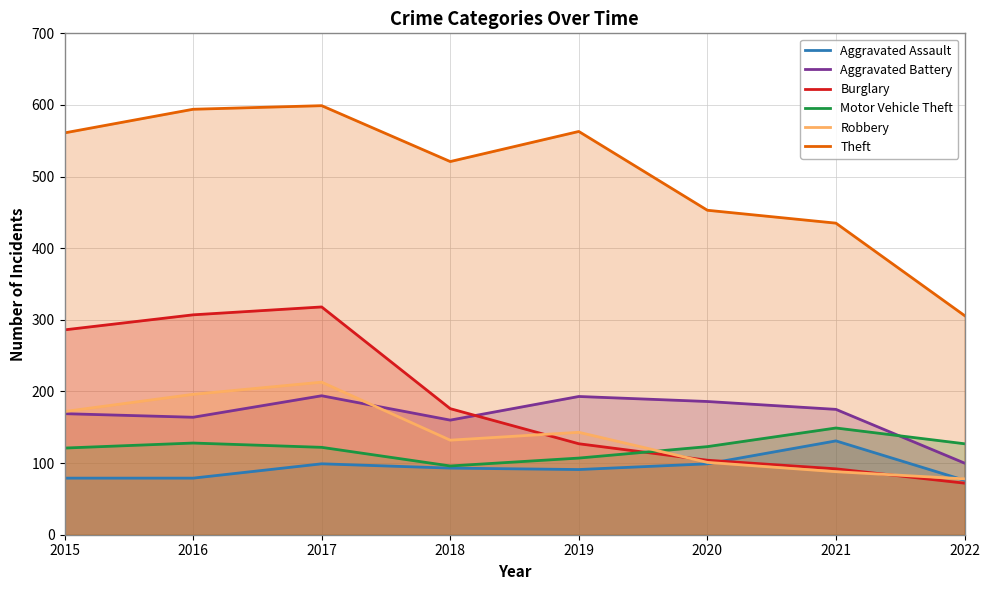

Which has a higher value, 2021 or 2019?

2021